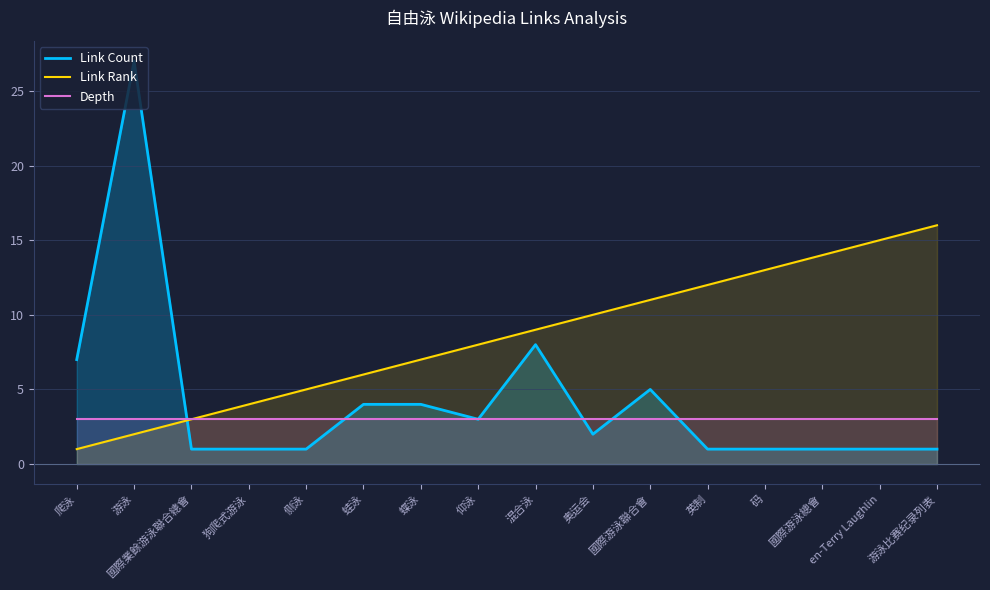

What position from the left is 國際游泳聯合會?

11